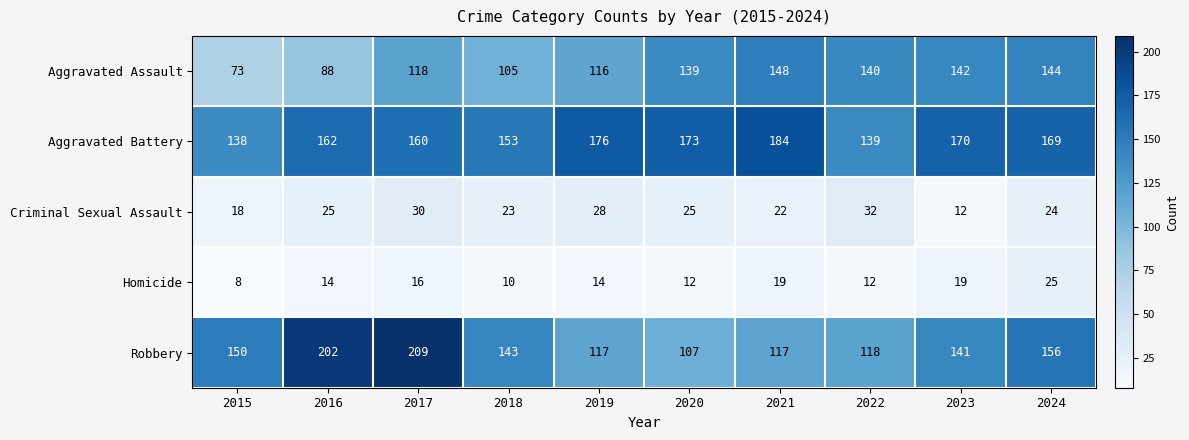

Which category has the lowest value across all series?

2015